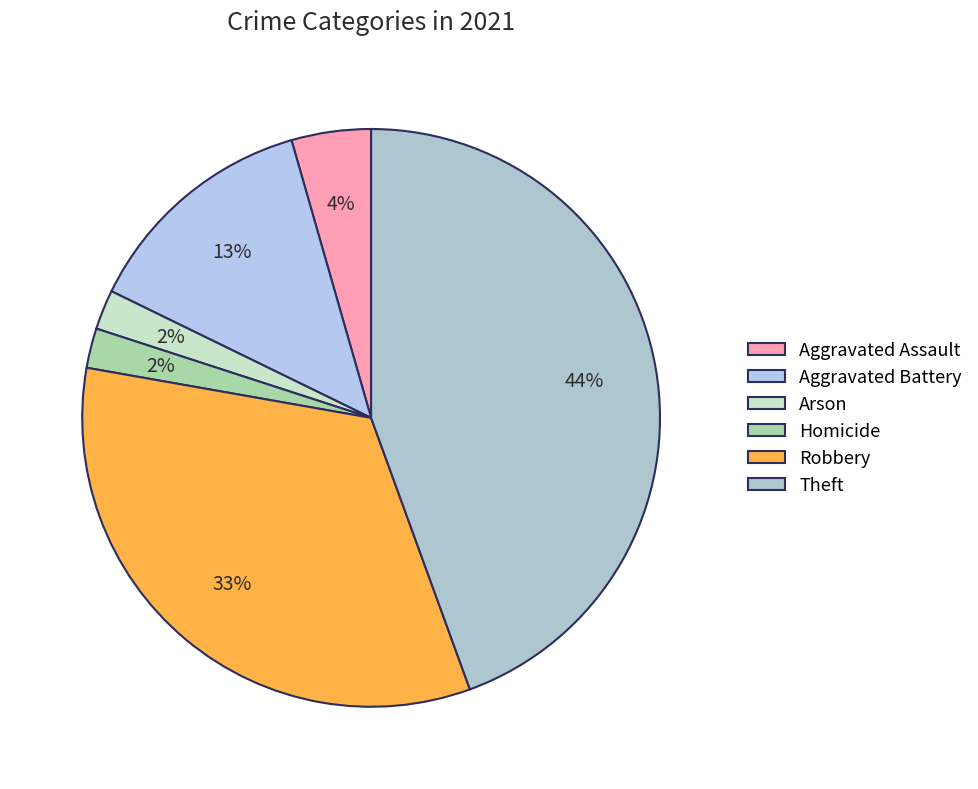

Is there a majority slice in this chart?

No